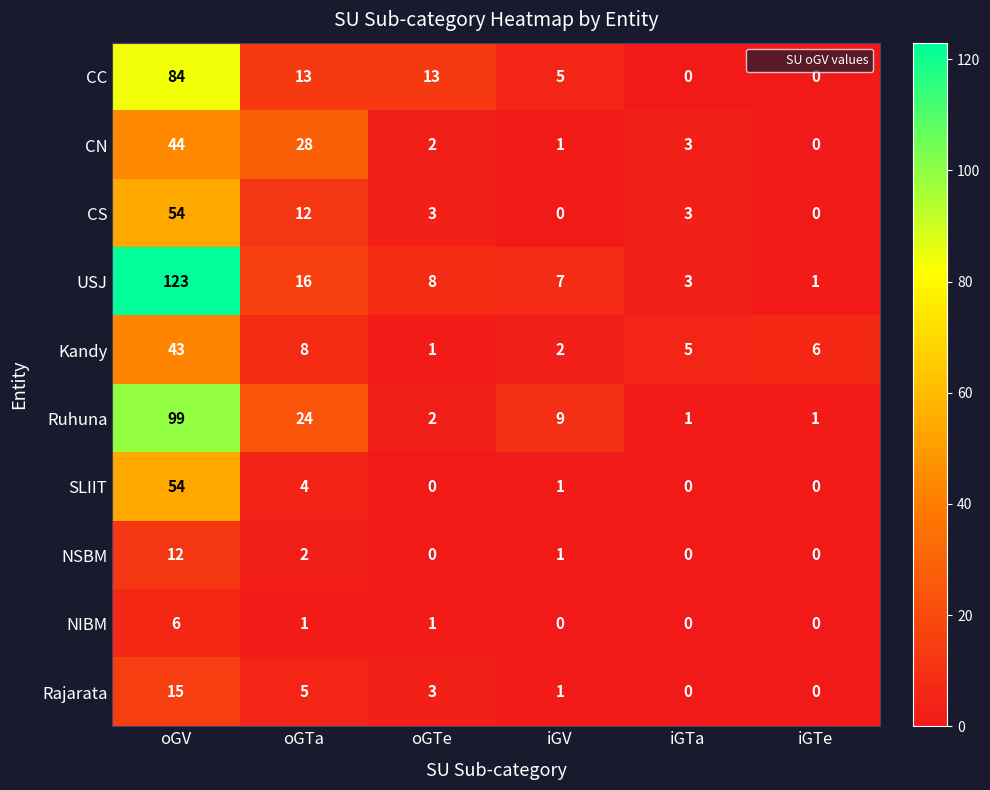

The USJ series shows 1 at iGTe. True or false?

True